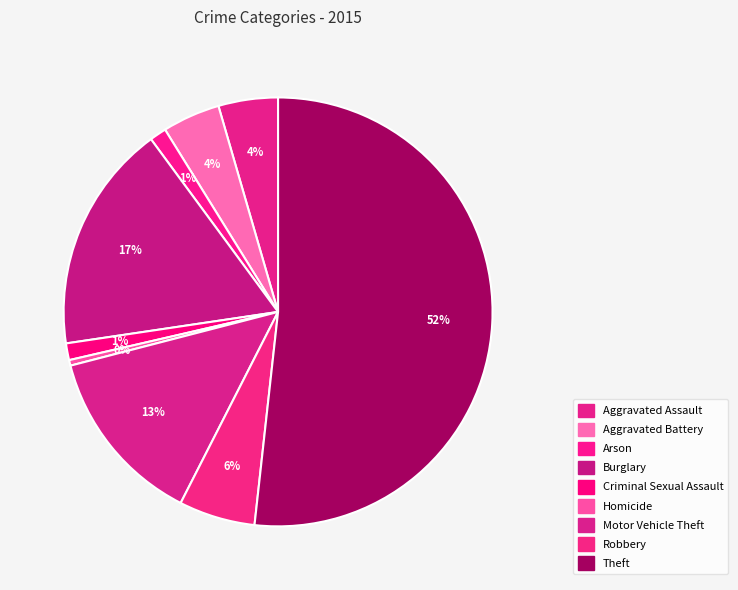

To the nearest percent, what portion does Arson represent?

1%